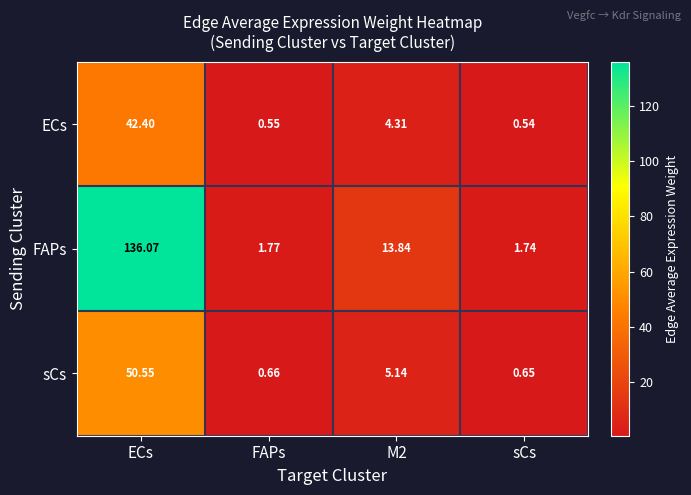

At which label does ECs first exceed 4?

ECs